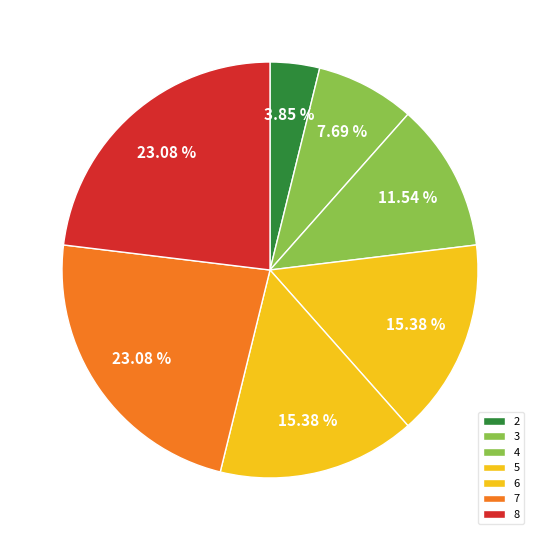

To the nearest percent, what is the average slice percentage?

14%